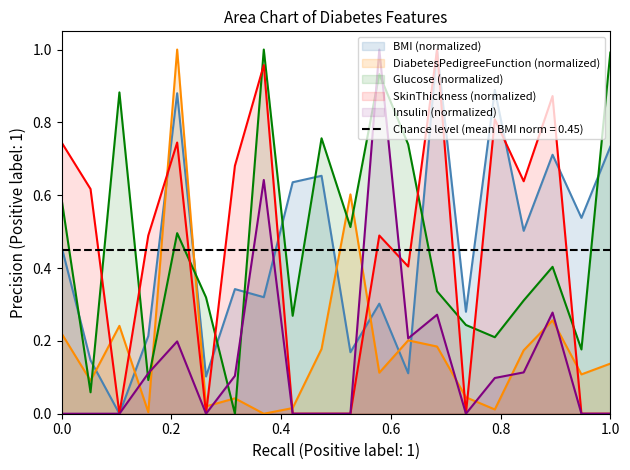

Which series has the largest total across all categories?

Glucose